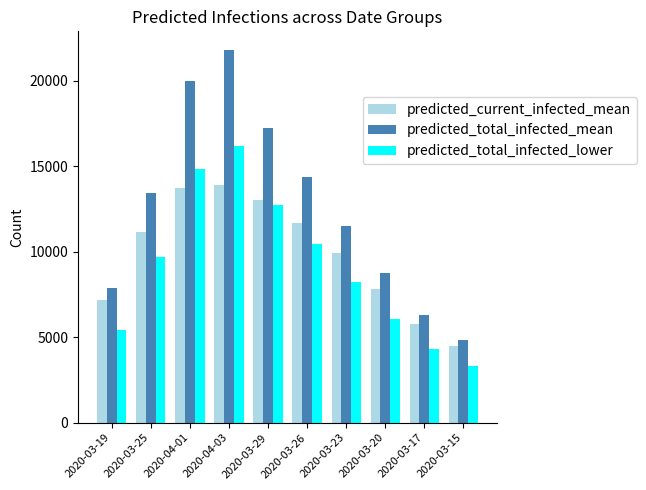

What position from the right is 2020-03-20?

3